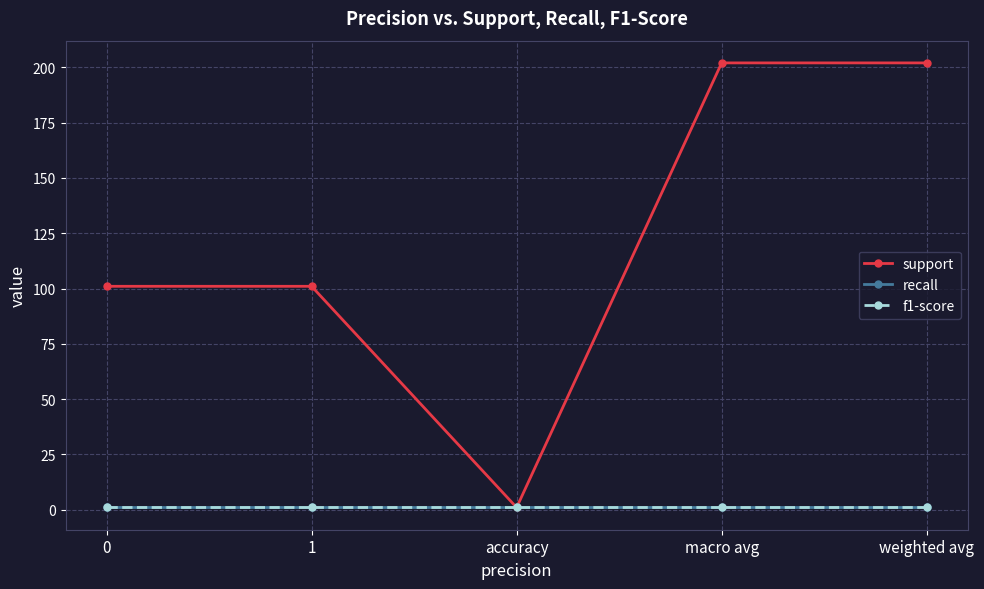

True or false: support and f1-score cross at least once.

False